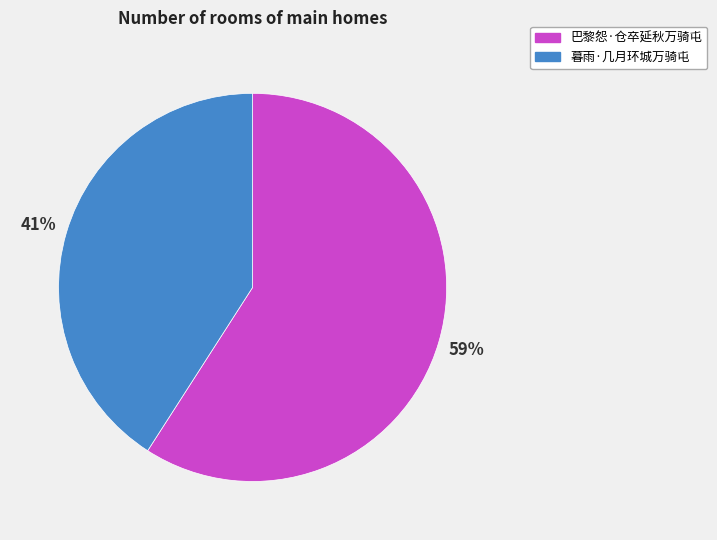

Rank the categories by value from lowest to highest.

暮雨·几月环城万骑屯, 巴黎怨·仓卒延秋万骑屯